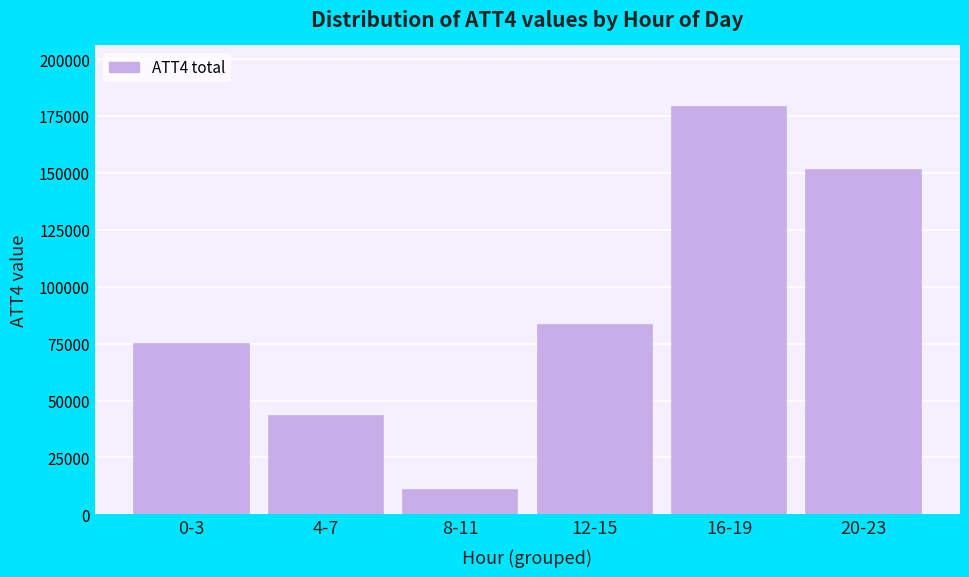

Reading left to right, list all the values displayed in this chart.

0-3=74700	4-7=43300	8-11=10800	12-15=83100	16-19=179100	20-23=151200